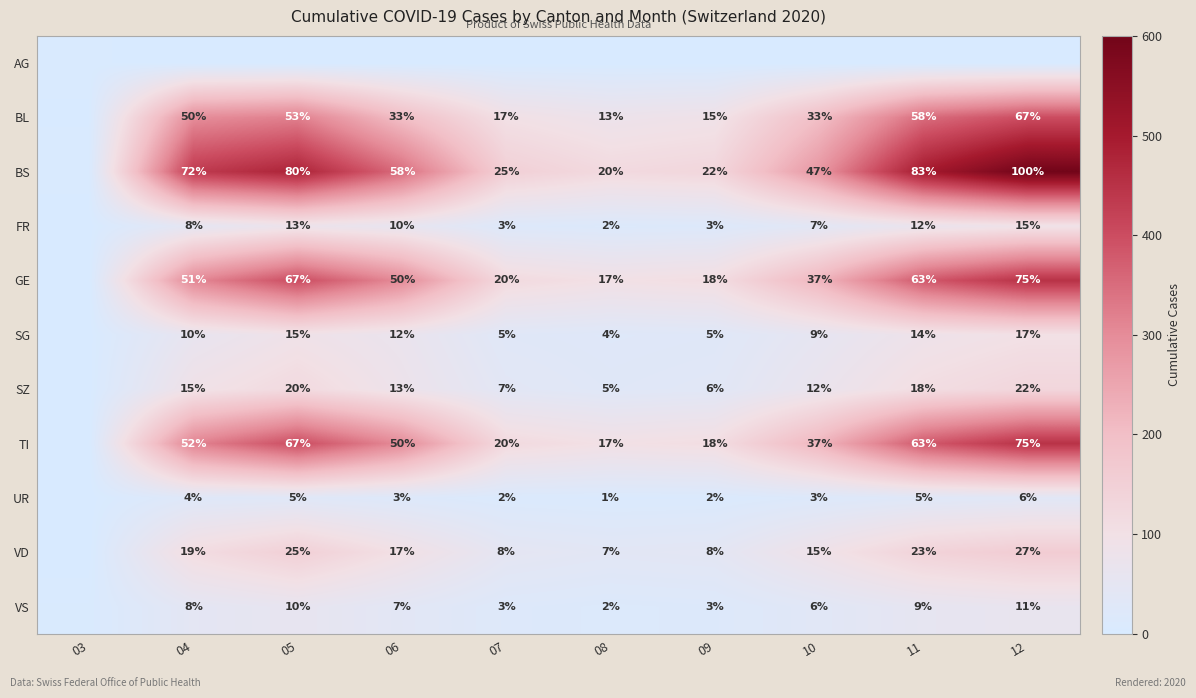

True or false: BL has a value of 33 at 10.

True